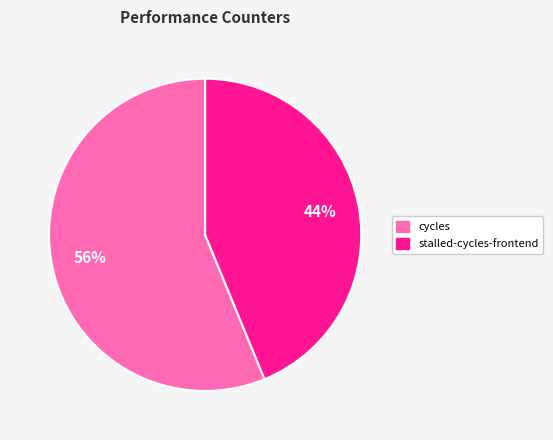

Is there a majority slice in this chart?

Yes